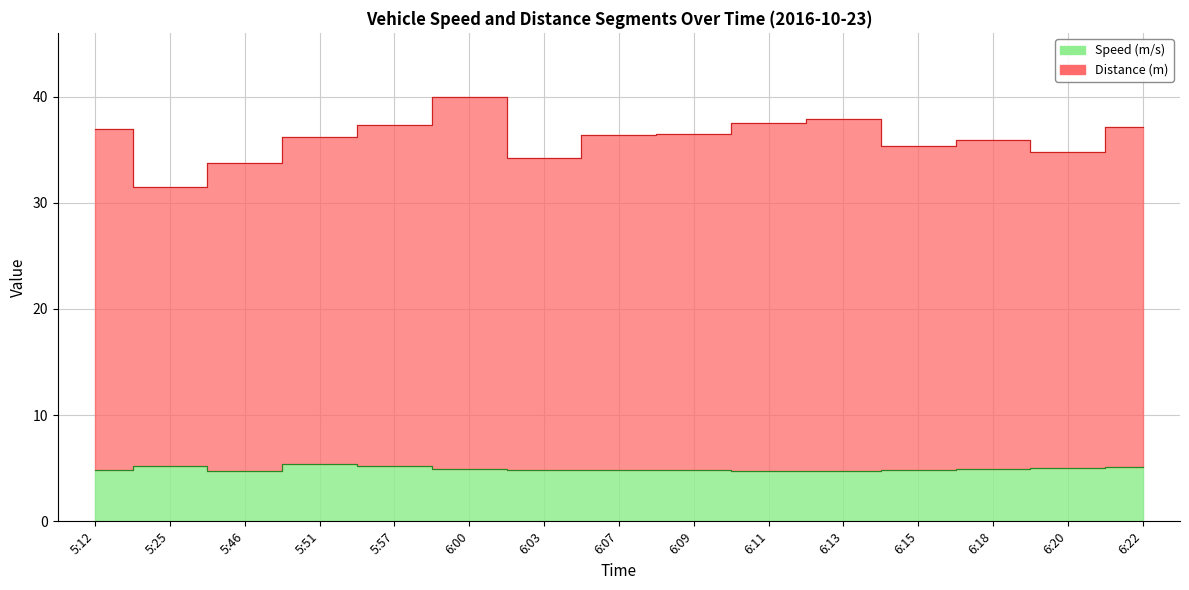

List the series in order of their overall mean, highest first.

Distance (m), Speed (m/s)